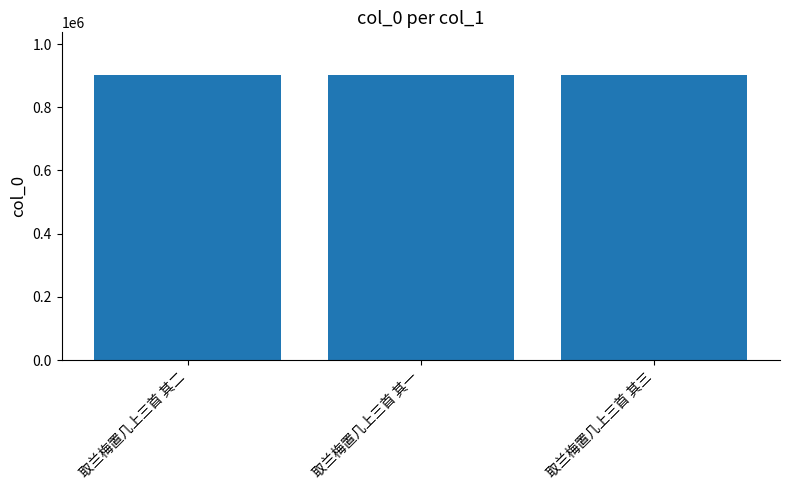

What is the ratio of the value at 取兰梅置几上三首 其三 to the value at 取兰梅置几上三首 其二?

1.0